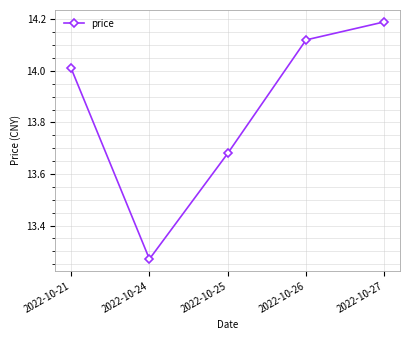

Which has a higher value, 2022-10-26 or 2022-10-25?

2022-10-26